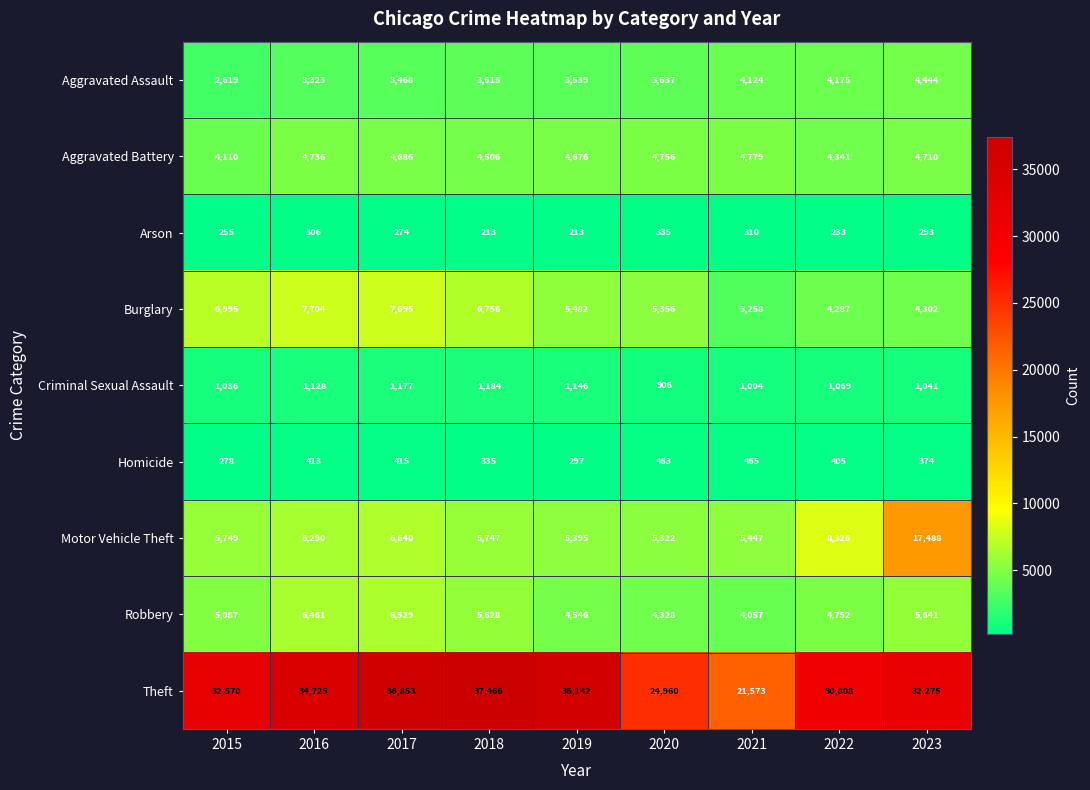

Is it true that Aggravated Assault equals 3615 at 2018?

True